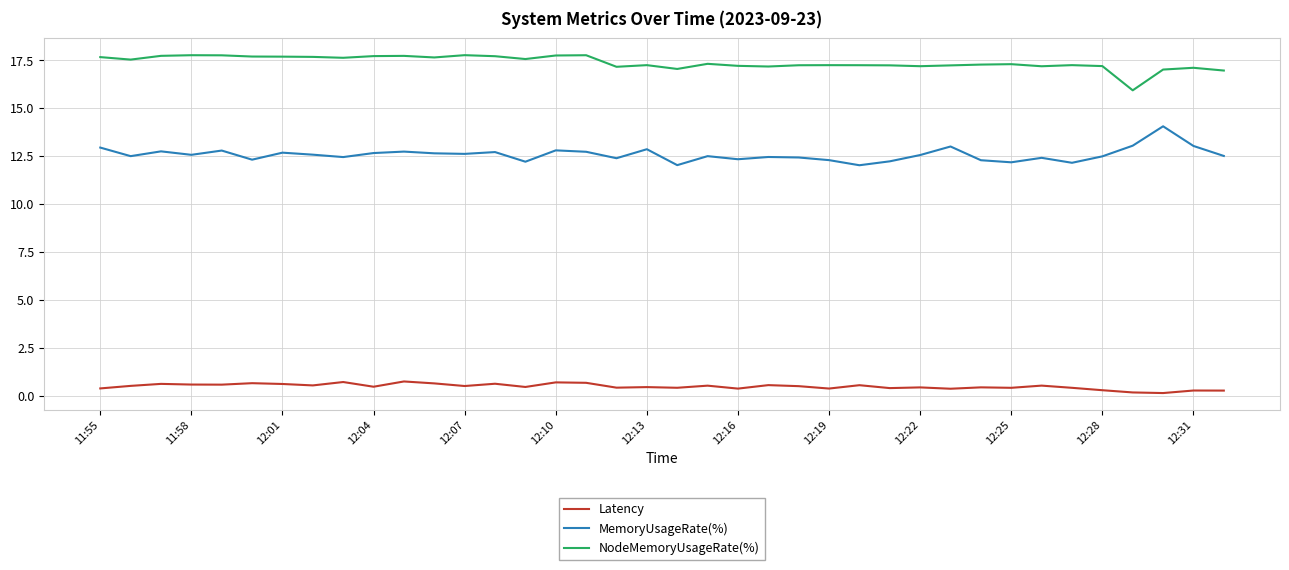

What are all the series names shown in the legend?

Latency, MemoryUsageRate(%), NodeMemoryUsageRate(%)